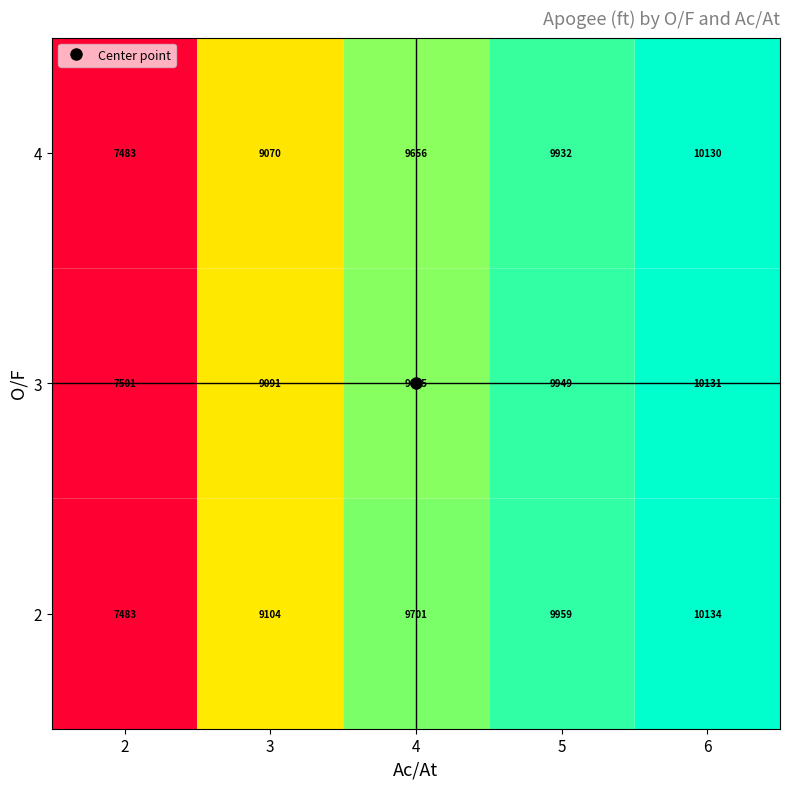

List the series in order of their overall mean, highest first.

2, 3, 4